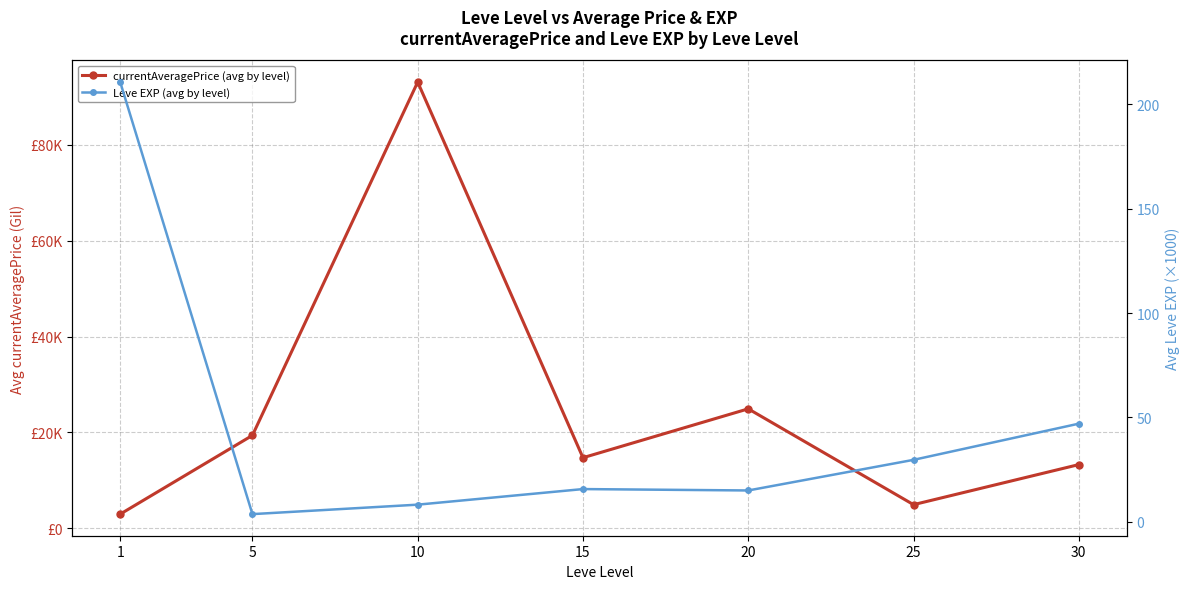

What is the sum of all currentAveragePrice (avg by level) values?

173256.6